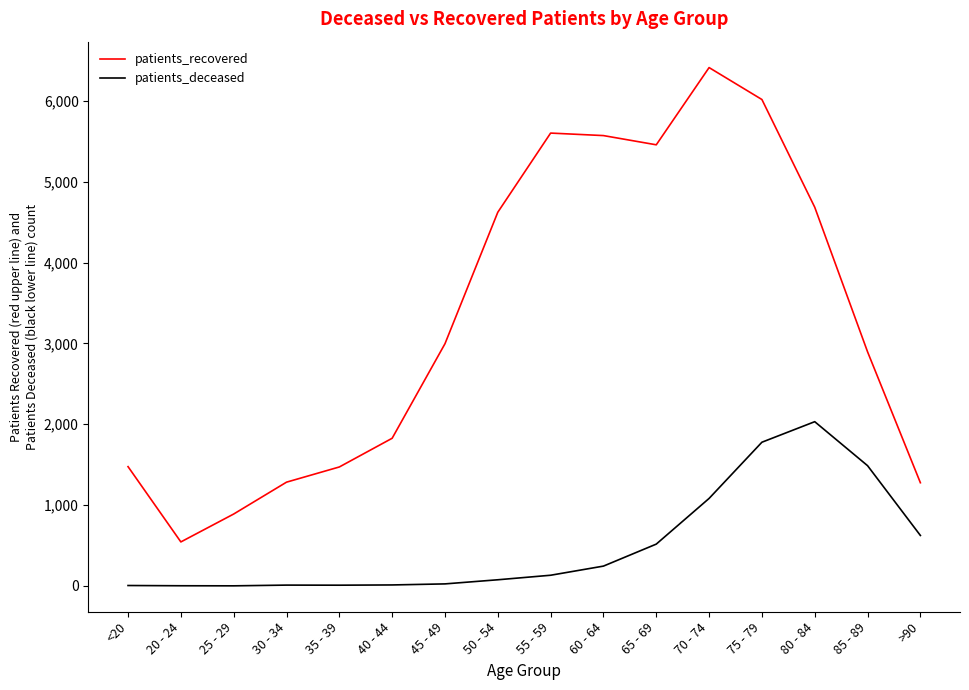

List the series in order of their overall mean, highest first.

patients_recovered, patients_deceased